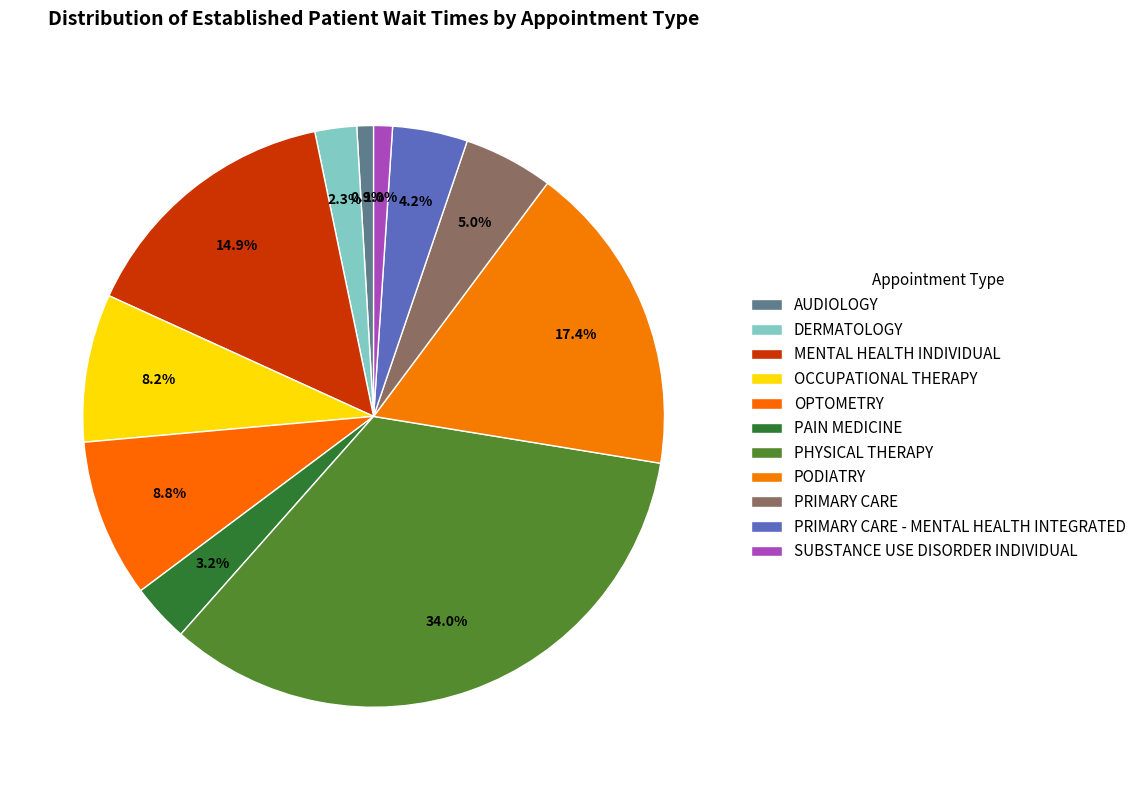

Is it true that PRIMARY CARE - MENTAL HEALTH INTEGRATED is 4% of the pie?

True